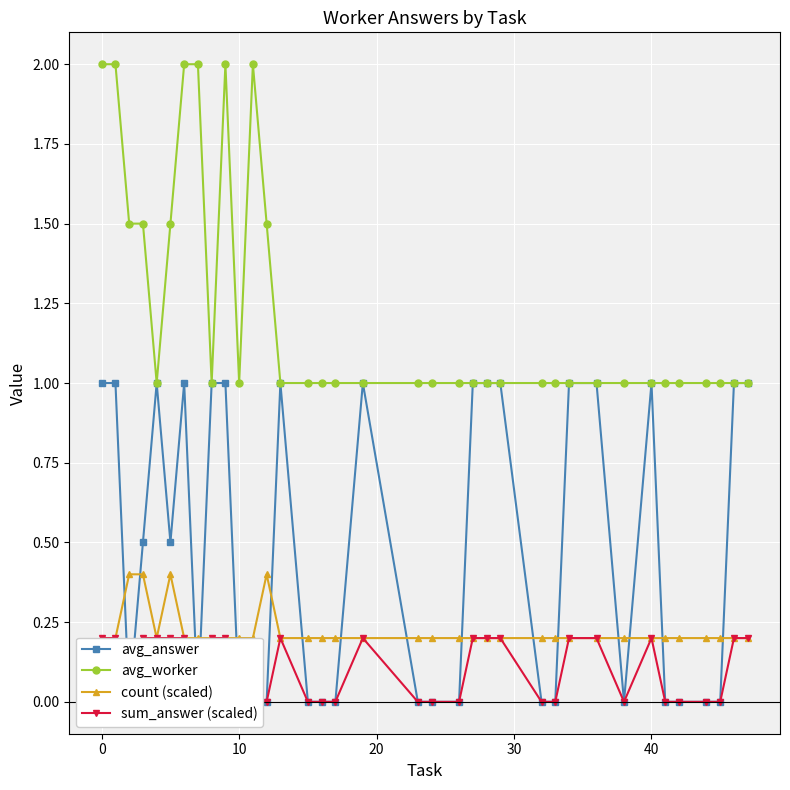

List the series in order of their peak value, highest first.

avg_worker, avg_answer, count (scaled), sum_answer (scaled)